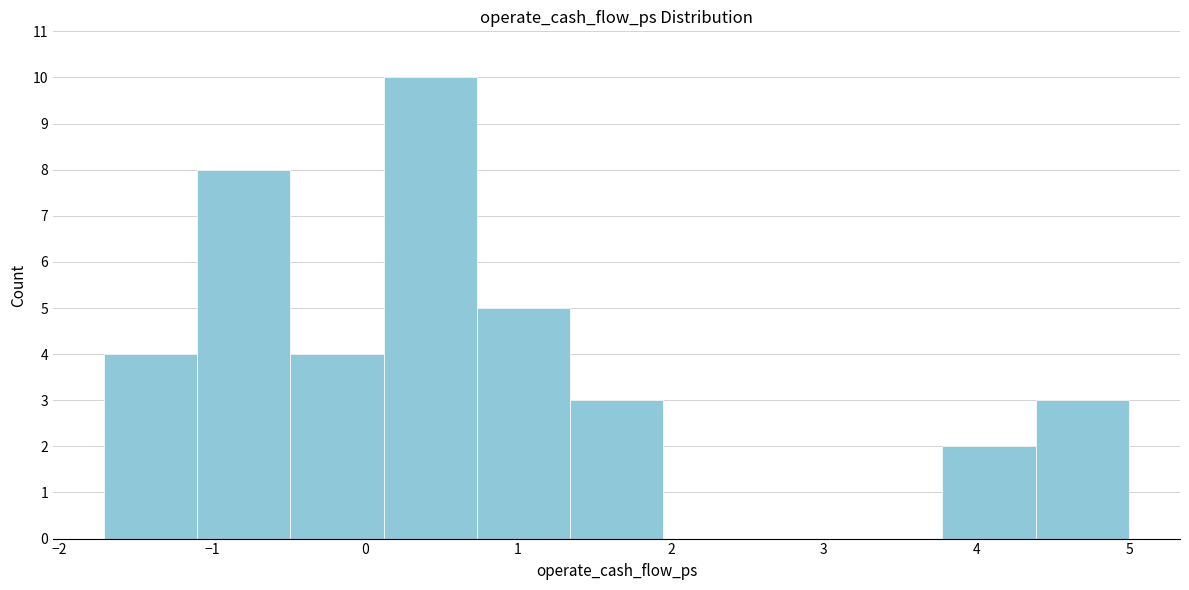

How tall is the bar that spans -1.7 to -1.1 on the x-axis? Neither the bar edges nor the heights are printed on the chart, so give them approximately, as read against the axes.

4